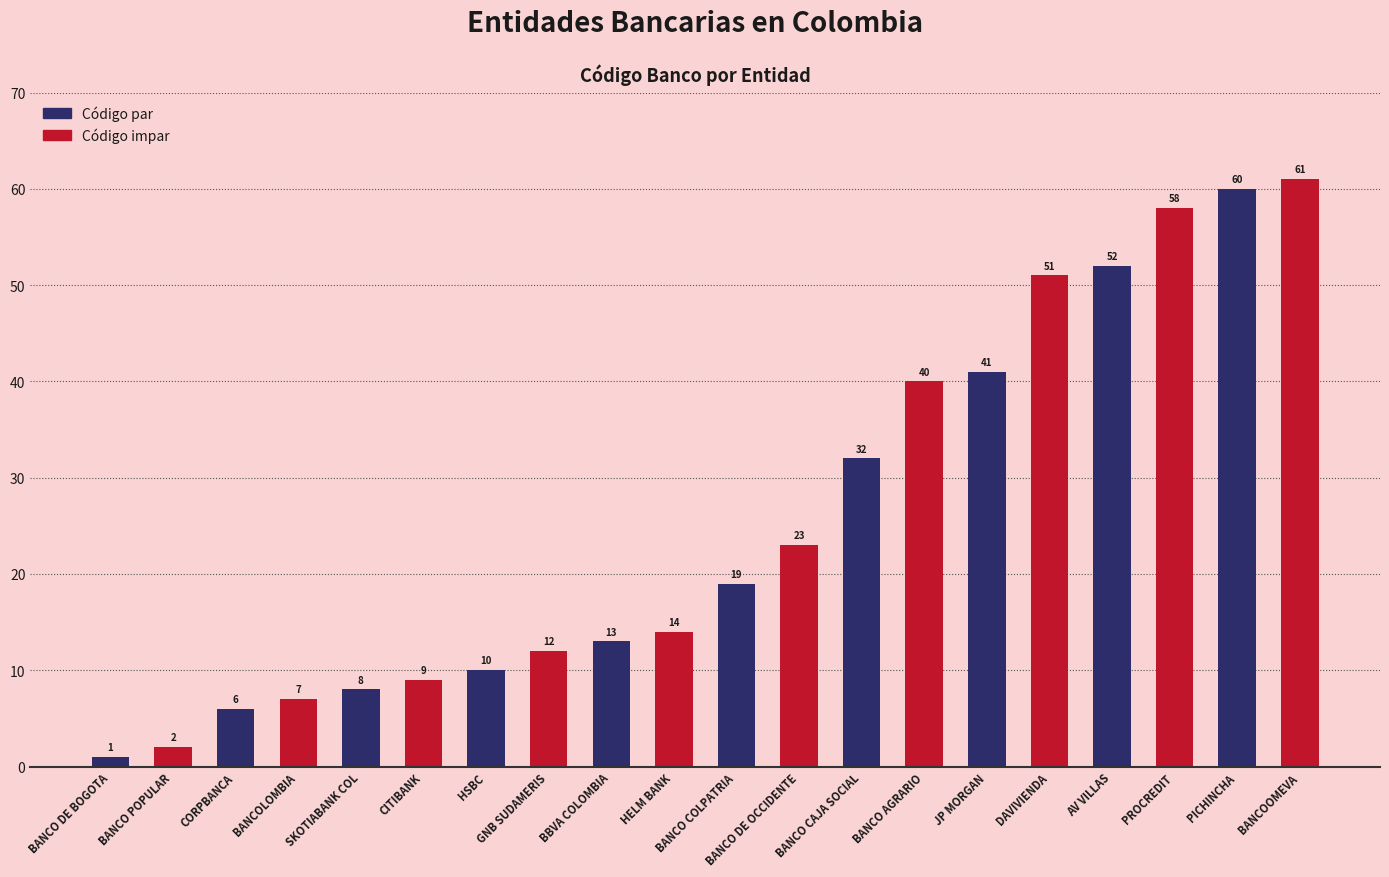

Reading left to right, extract all data points from this chart.

1	2	6	7	8	9	10	12	13	14	19	23	32	40	41	51	52	58	60	61